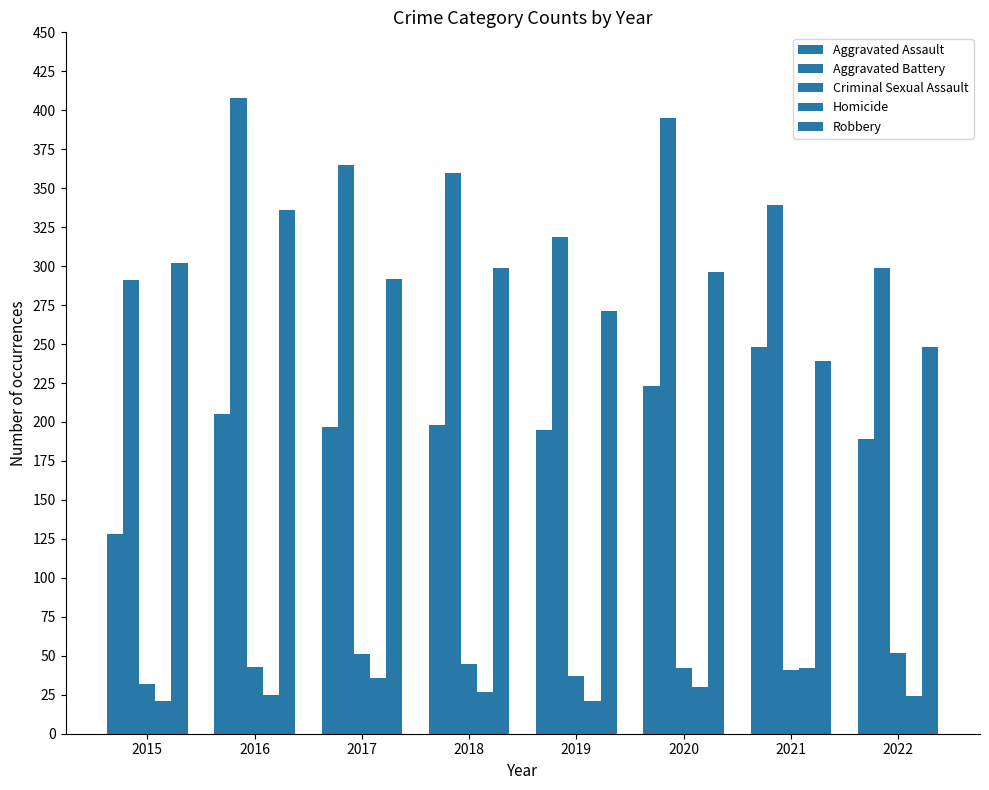

How many groups of bars are there?

8